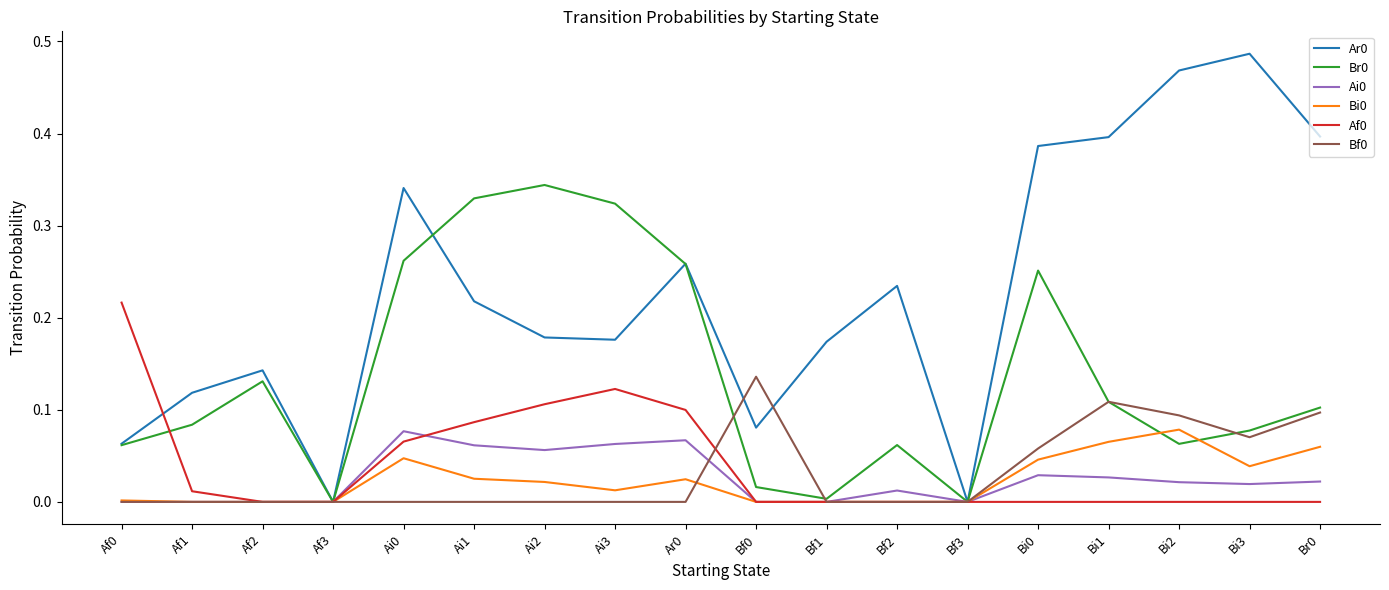

Is it true that Bf0 equals 0.0 at Ai3?

True